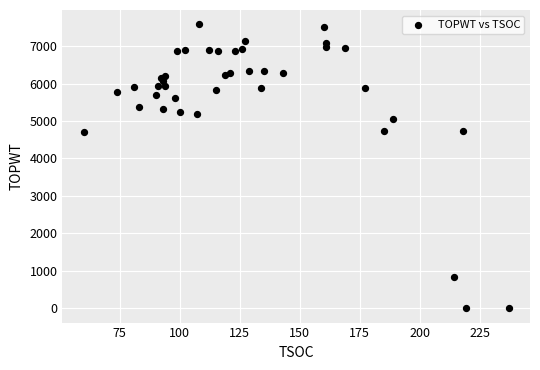

What is the range of X values (max minus min)?

177